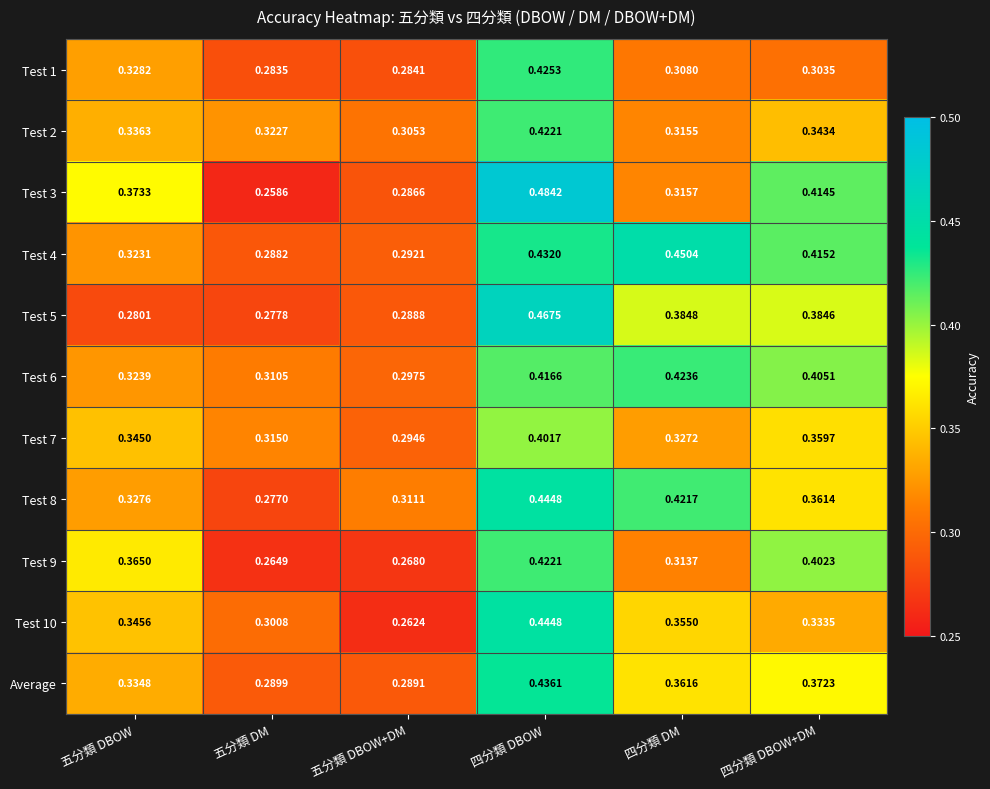

At how many categories does at least one series exceed 0?

6